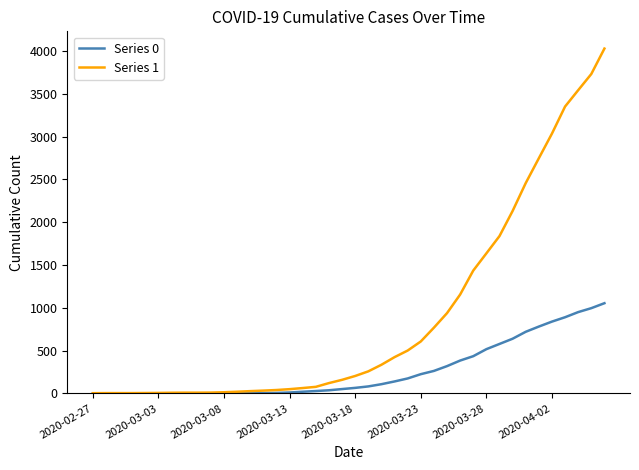

List the series in order of their peak value, lowest first.

Series 0, Series 1